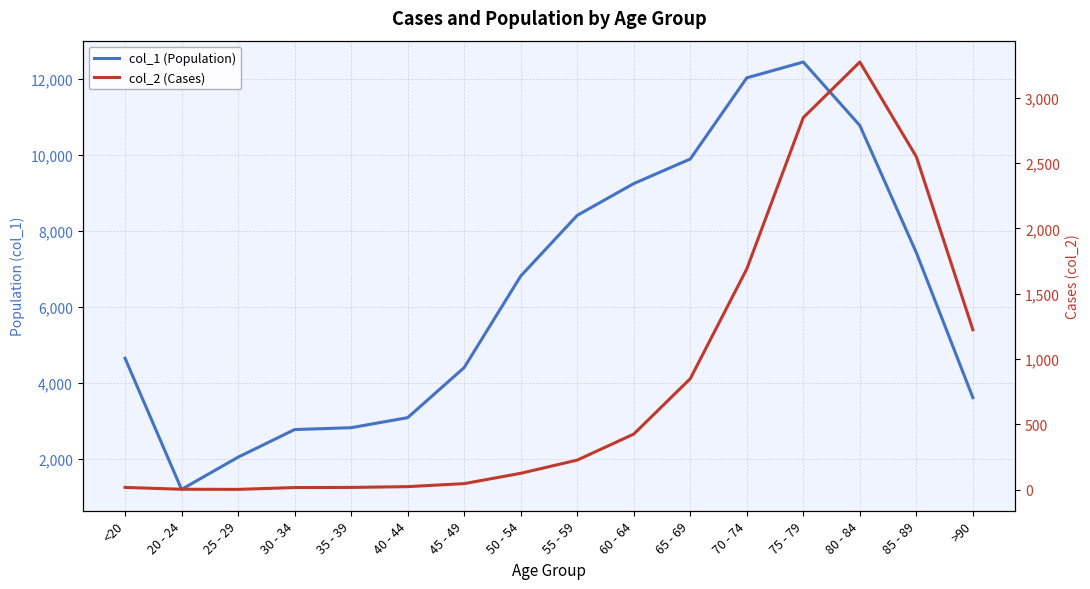

Between 25 - 29 and 60 - 64, which series saw the biggest shift?

col_1 (Population)